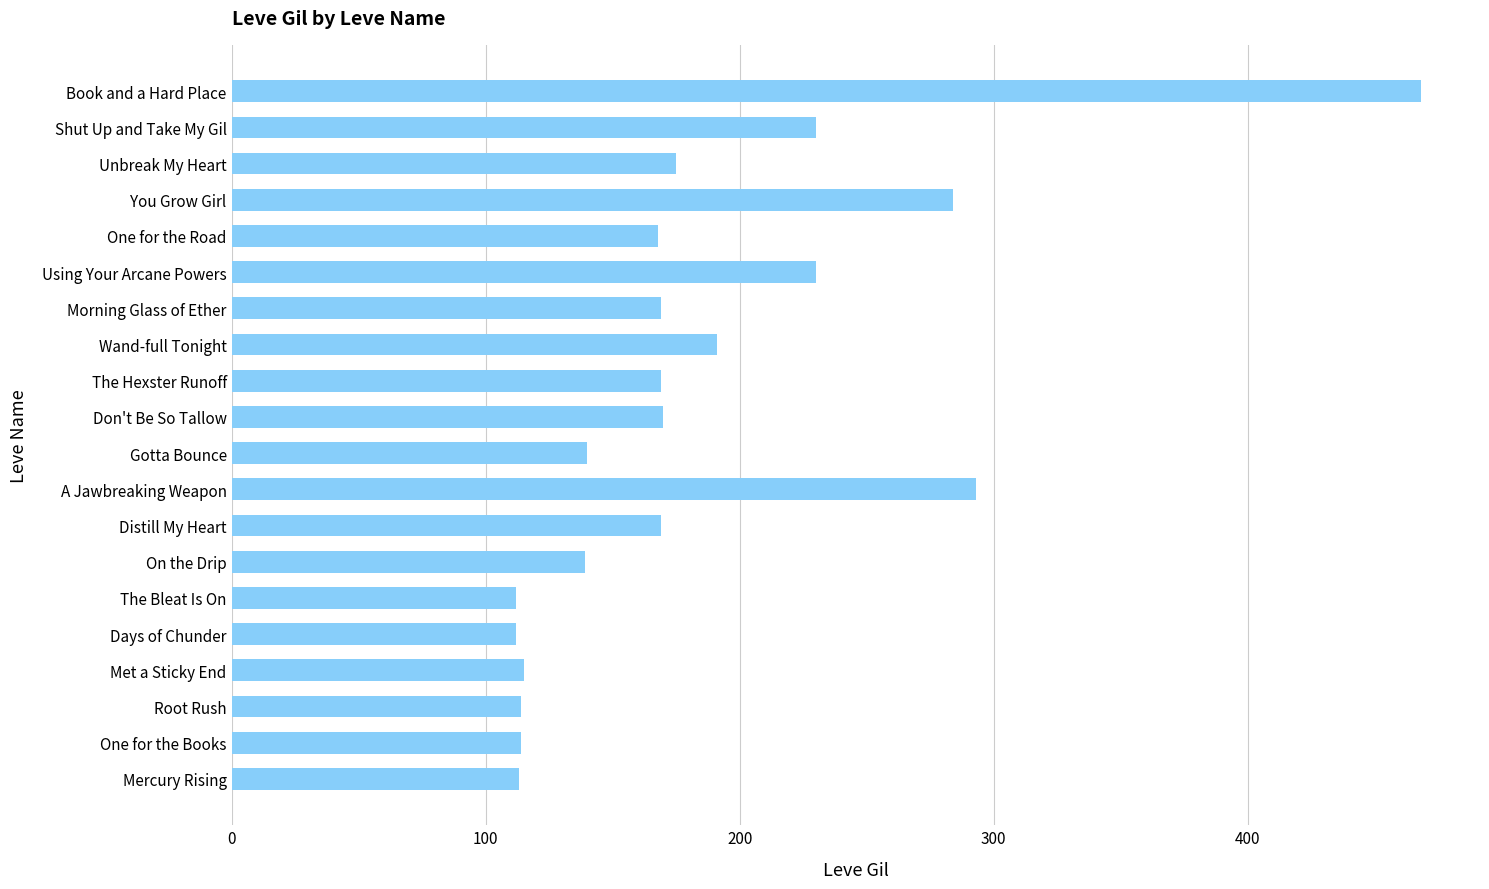

Which has a higher value, One for the Road or A Jawbreaking Weapon?

A Jawbreaking Weapon